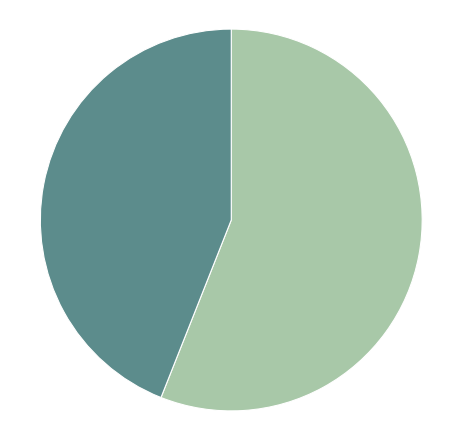

True or false: truth=1 accounts for 44% of the total.

True